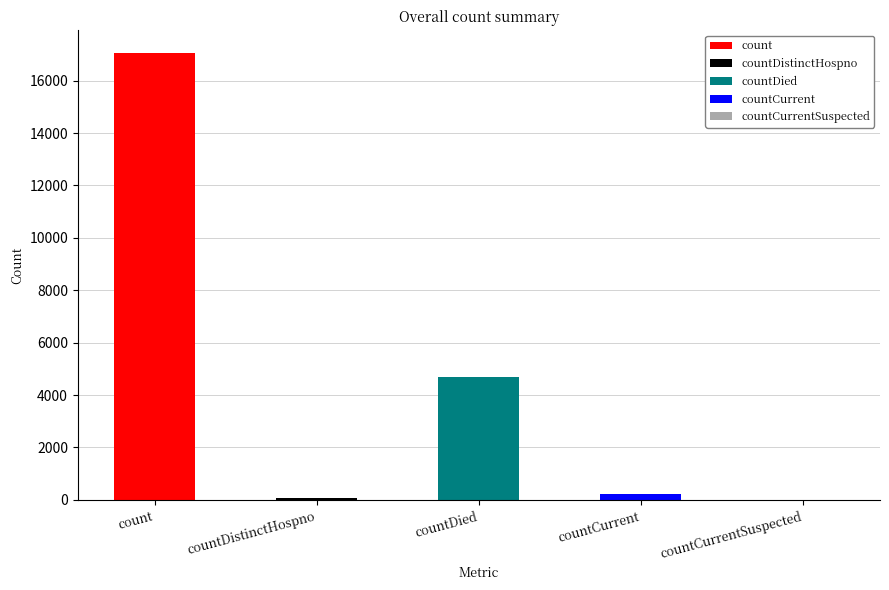

What is the label of the 2nd bar from the right?

countCurrent